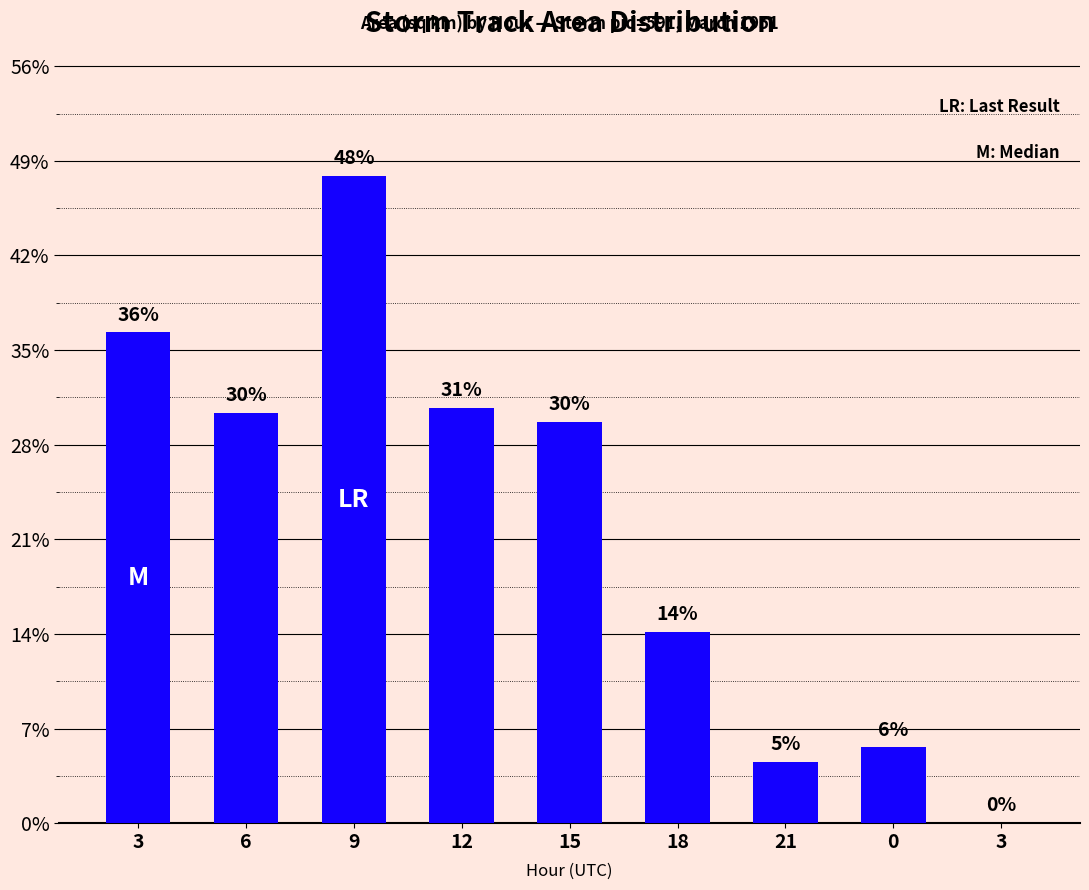

Rank the categories by value from lowest to highest.

3, 21, 0, 18, 15, 6, 12, 3, 9